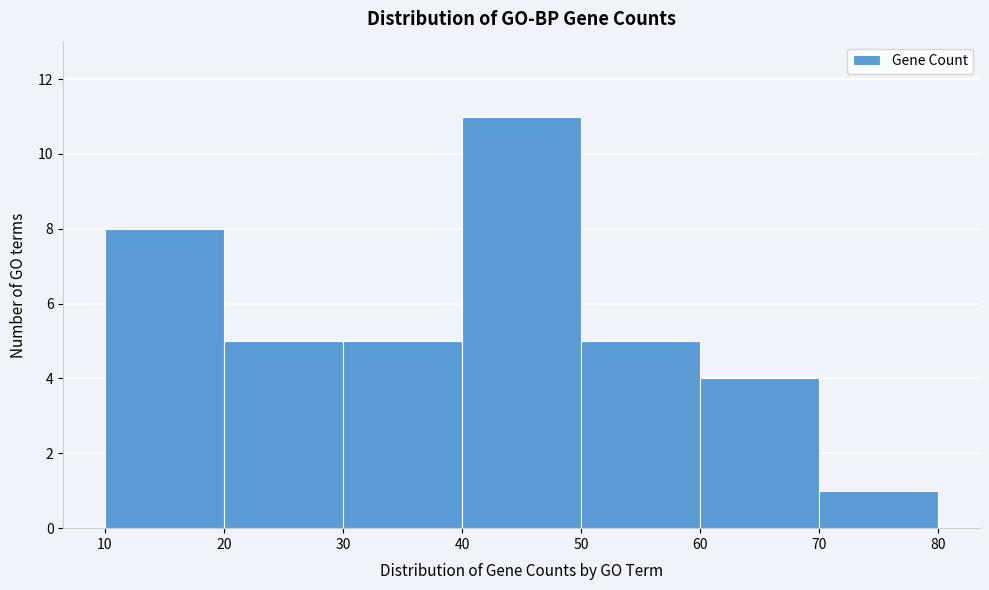

How tall is the bar that spans 70 to 80 on the x-axis? The values are not printed on the chart, so give them approximately, as read against the axis.

1